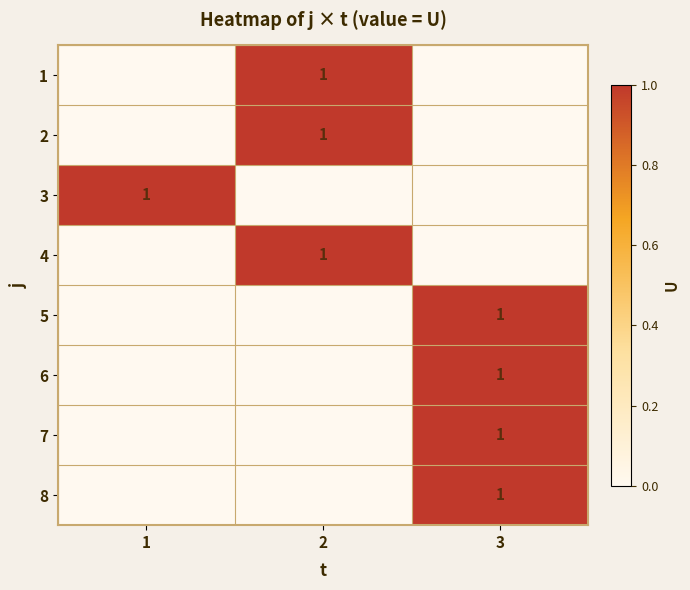

The value of 1 at 2 is 1. True or false?

True